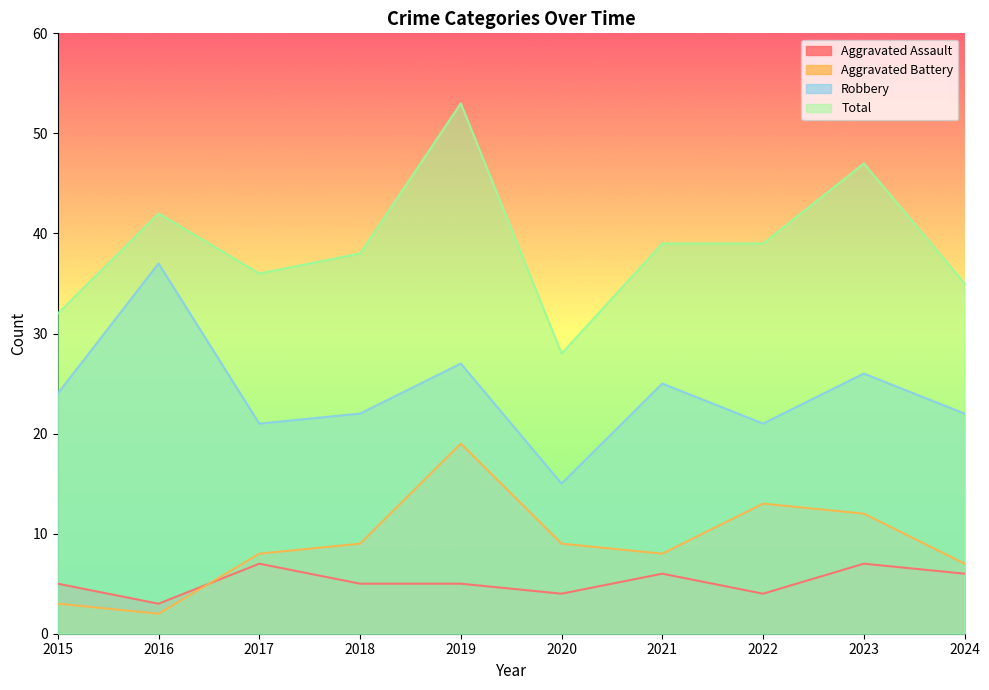

What is the difference between the second highest and second lowest values in the Aggravated Assault series?

3